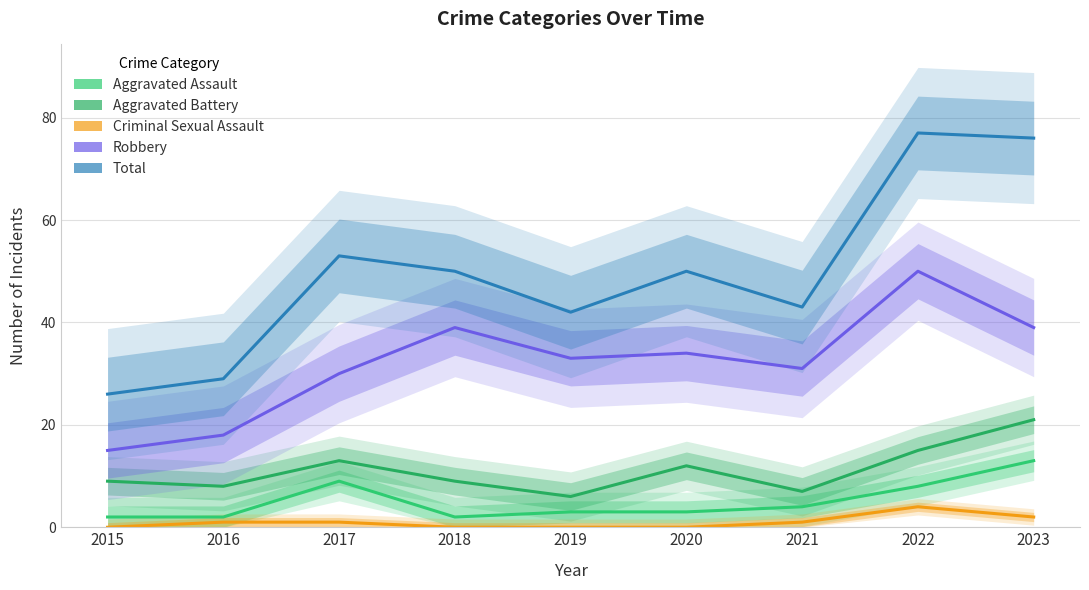

Where is Aggravated Assault nearest to the value 7?

2022